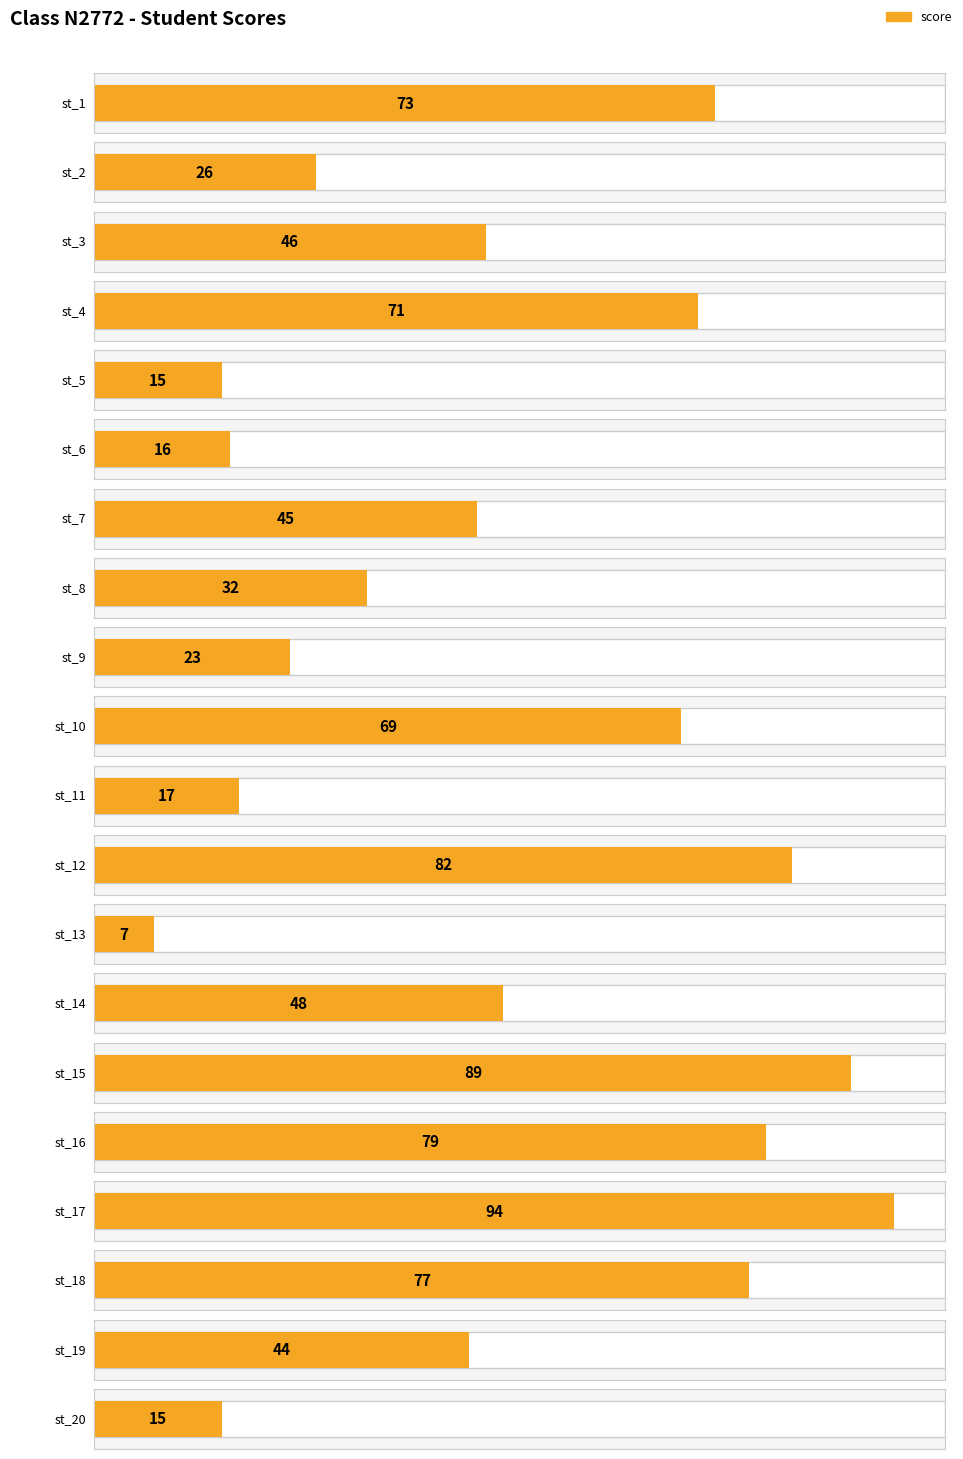

The chart shows a value of 89 at st_15. True or false?

True